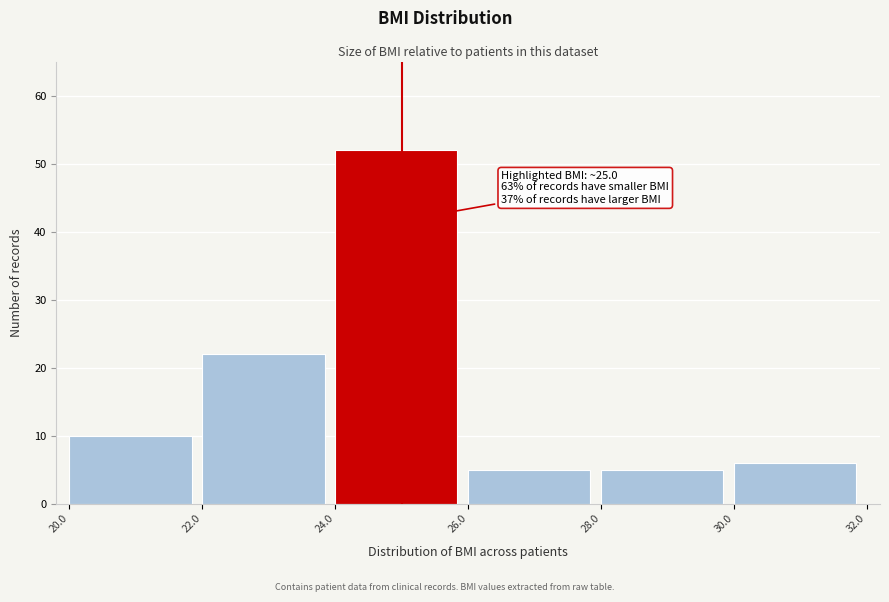

Over which range of the x-axis is the bar tallest?

24.0 to 26.0